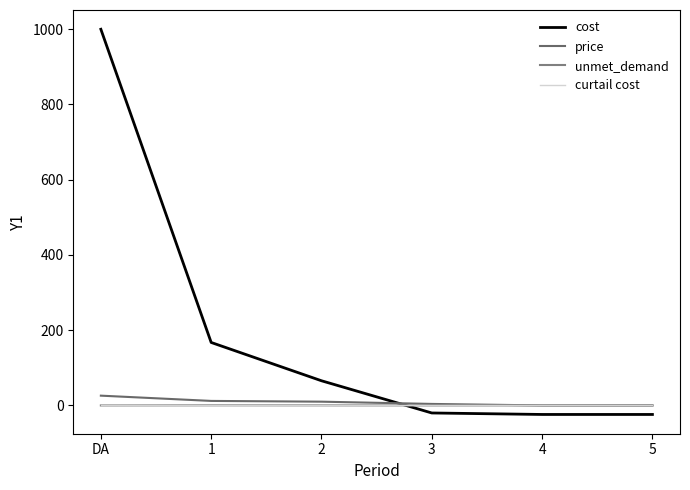

Which category has the lowest value across all series?

4